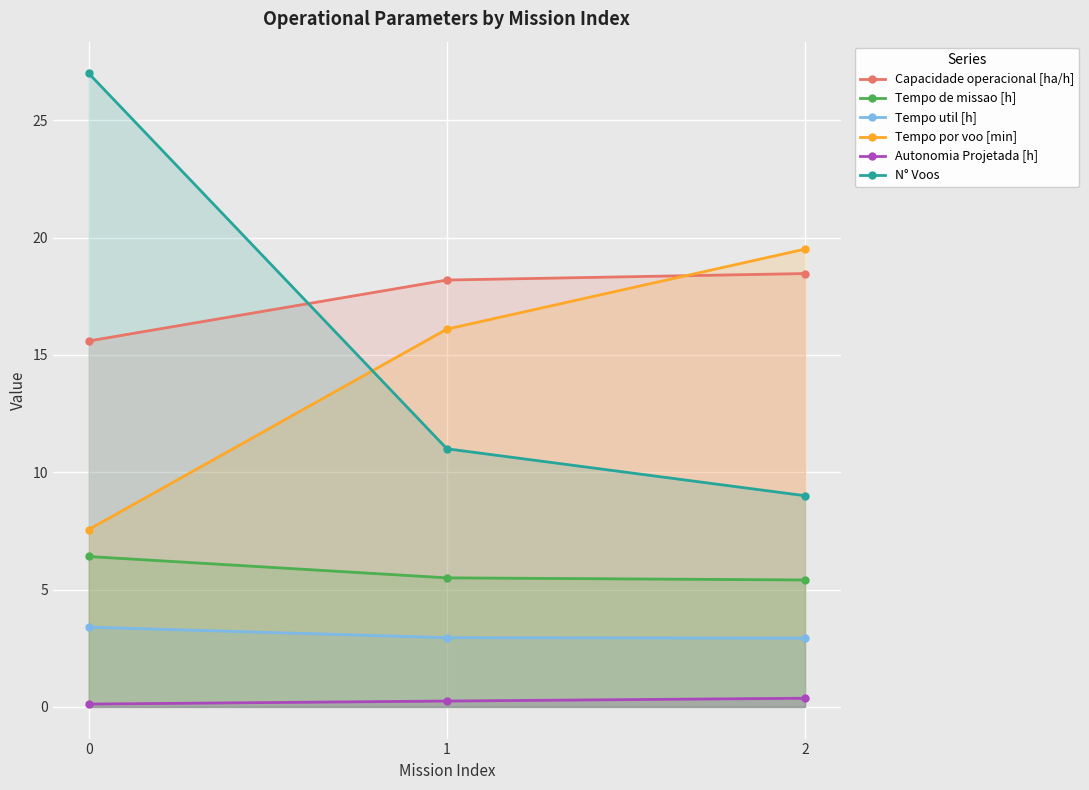

Count the Autonomia Projetada [h] values in the range 0 to 1.

3